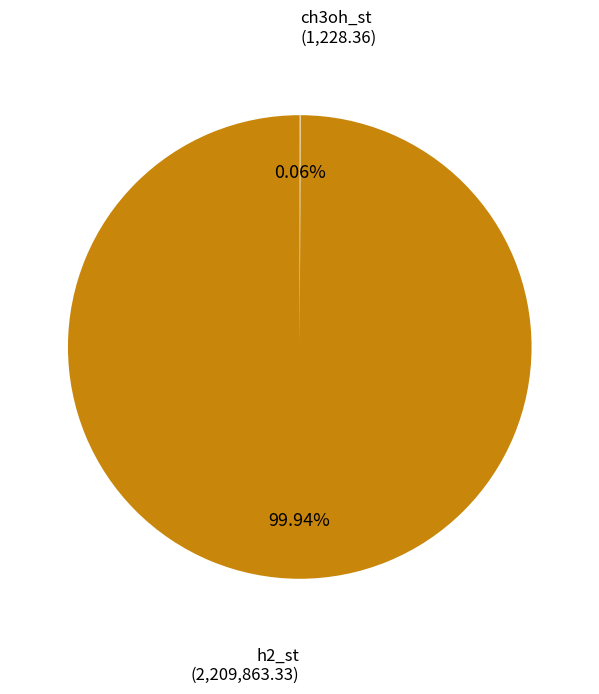

Does any single category account for the majority?

Yes